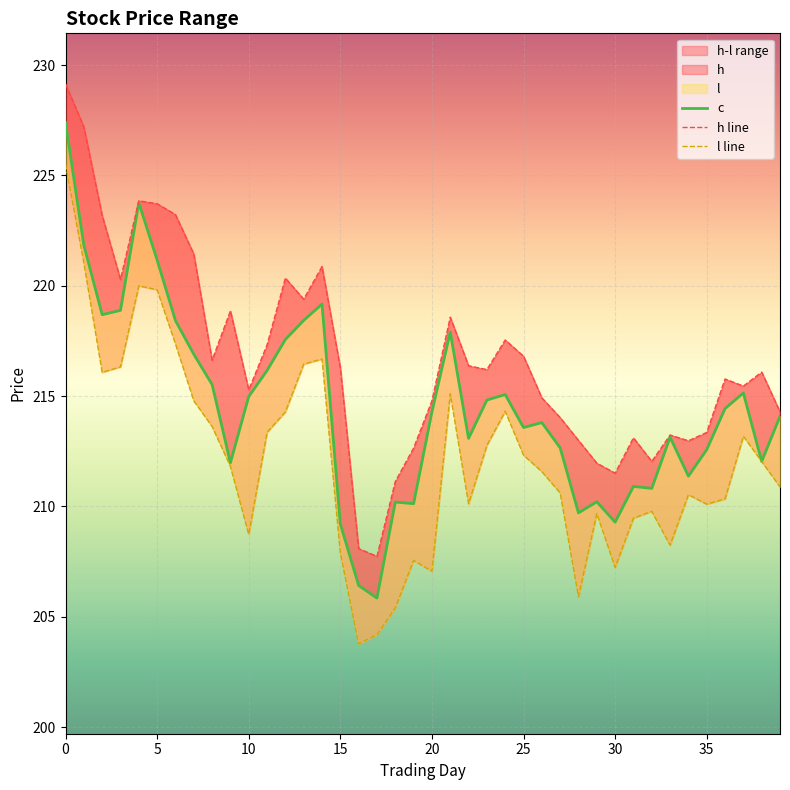

True or false: h and l cross at least once.

False